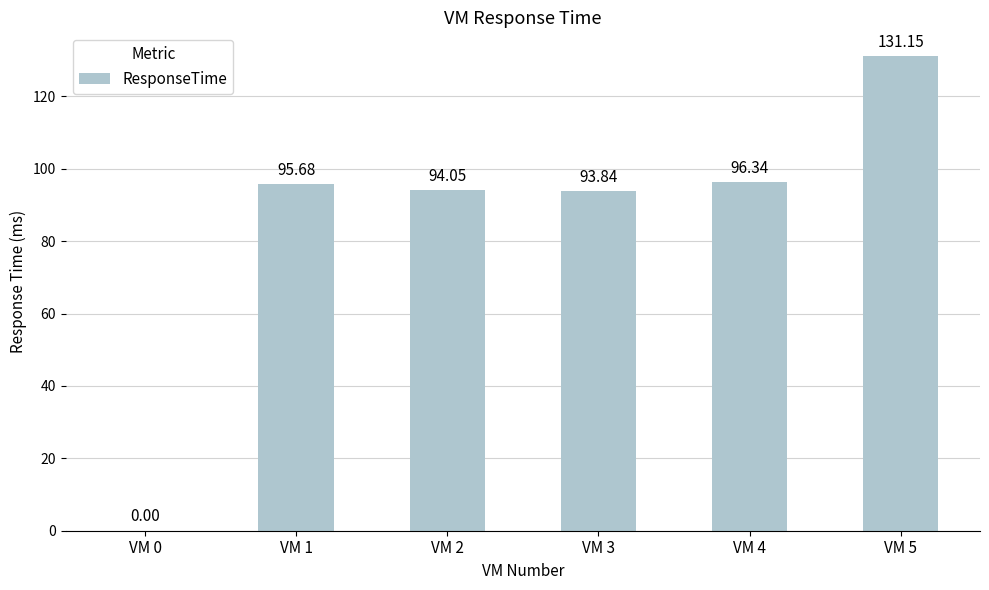

What is the maximum value shown in the chart?

131.2